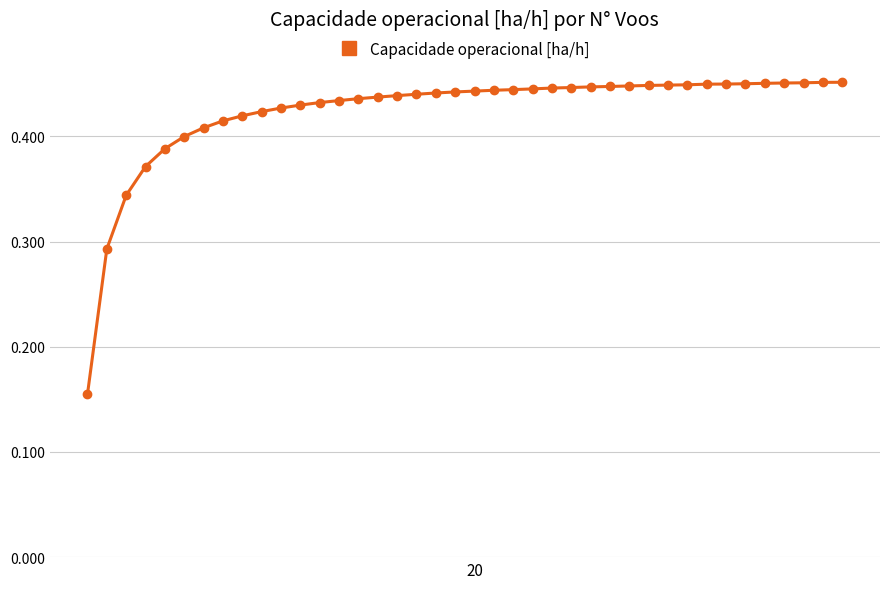

What is the sum of all values?

16.9